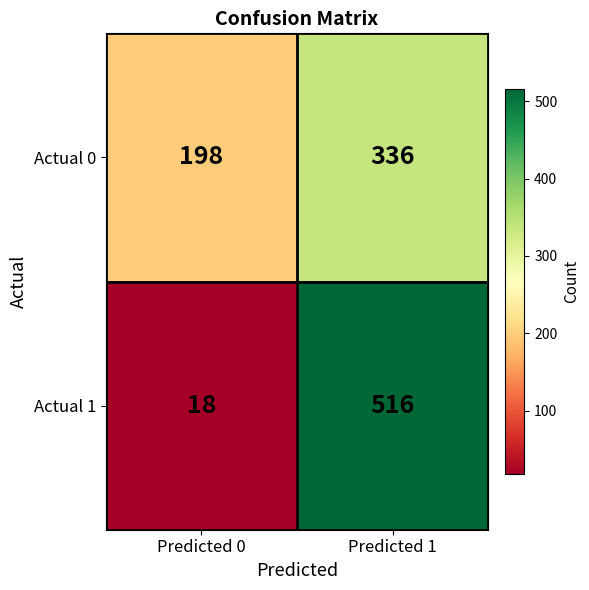

Which series has the largest range (max minus min)?

Actual 1